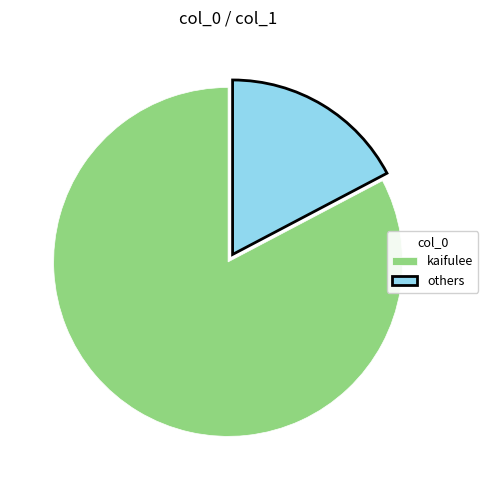

Does any single category account for the majority?

Yes